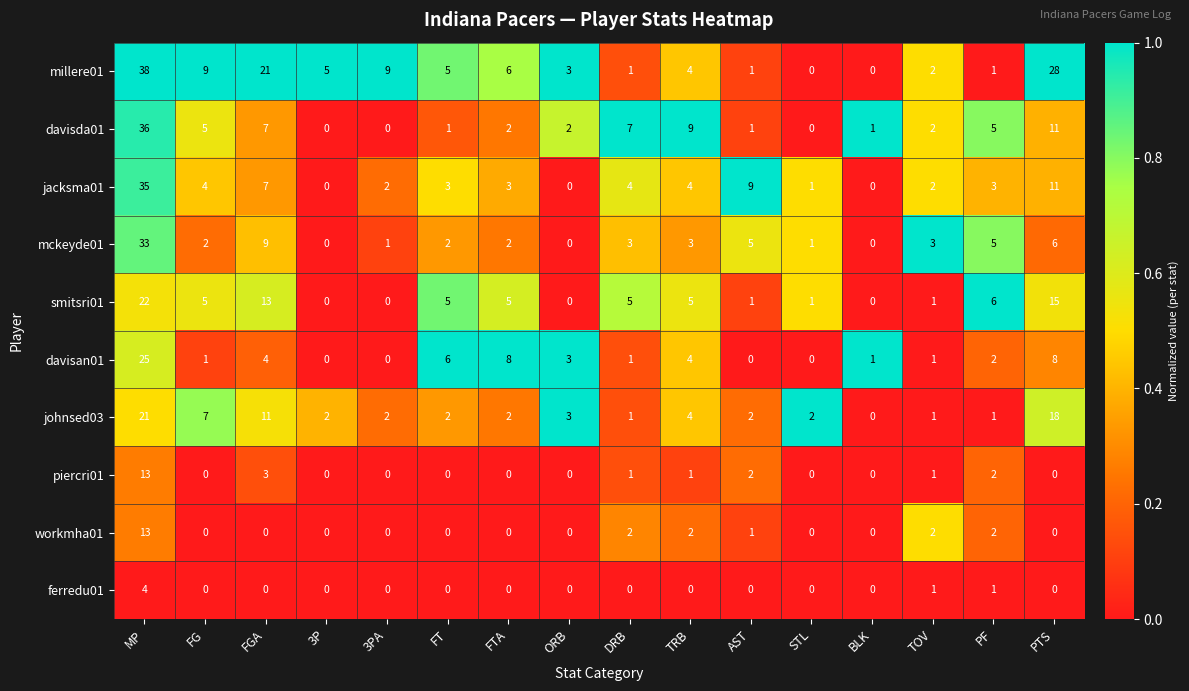

What is the total value across all series at STL?

5